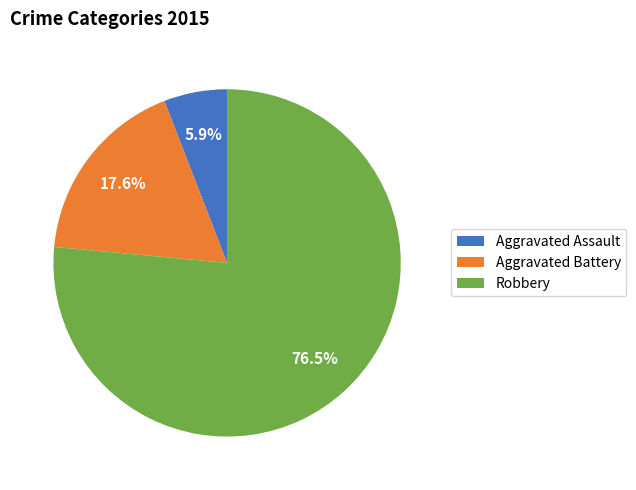

What is the total percentage of Aggravated Assault and Aggravated Battery?

23.5%